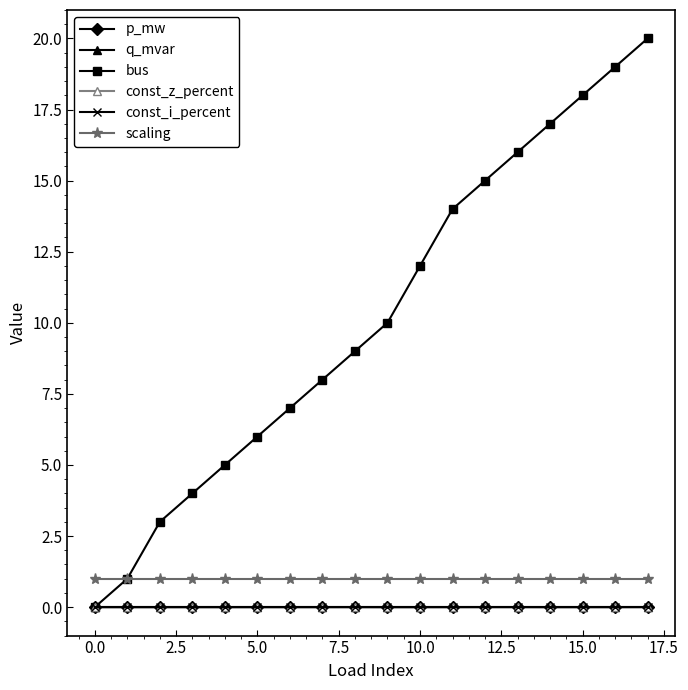

What is the sum of all bus values?

184.0